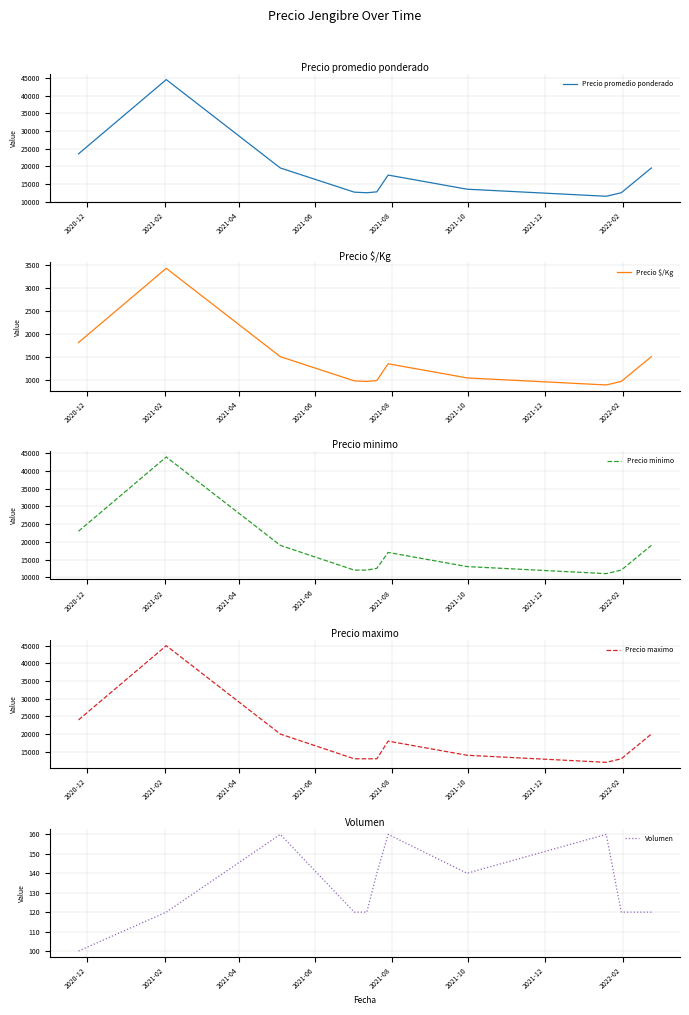

Does the chart have visible grid lines?

Yes